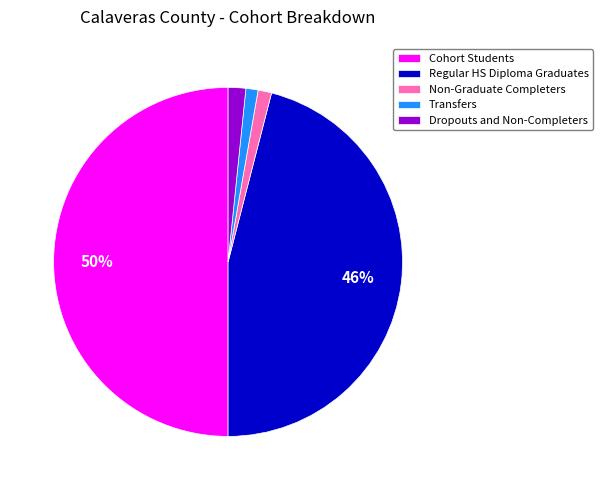

Combined, do Non-Graduate Completers and Cohort Students account for over 50%?

Yes